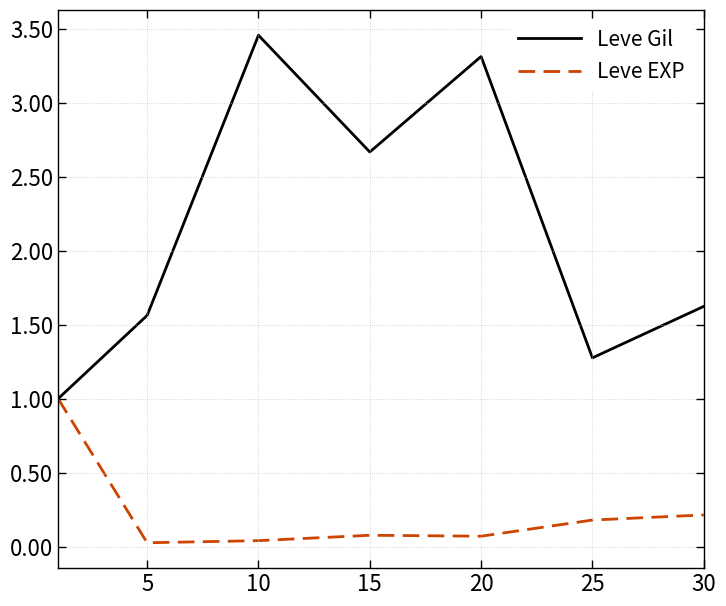

Which series has the largest total across all categories?

Leve Gil